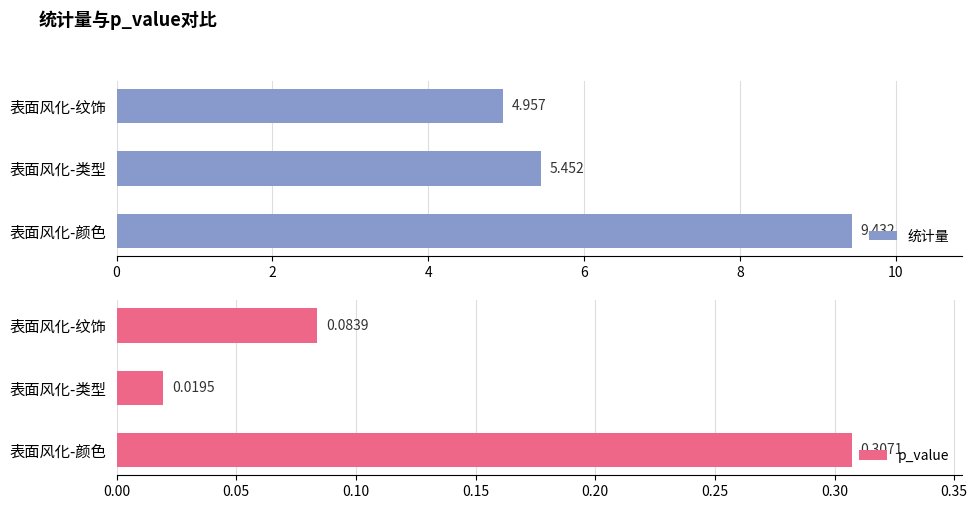

Are the bars grouped side by side (vs. stacked)?

Yes